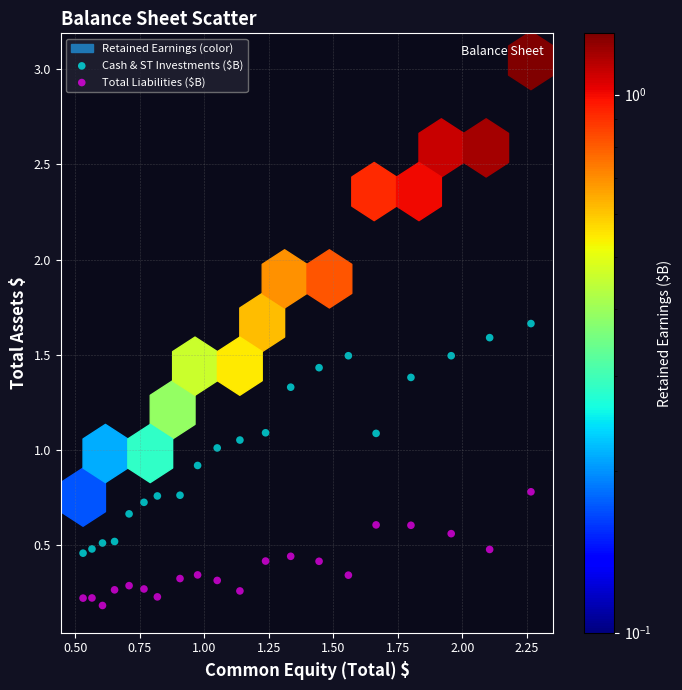

Which series reaches the minimum Y coordinate?

Total Liabilities ($B)